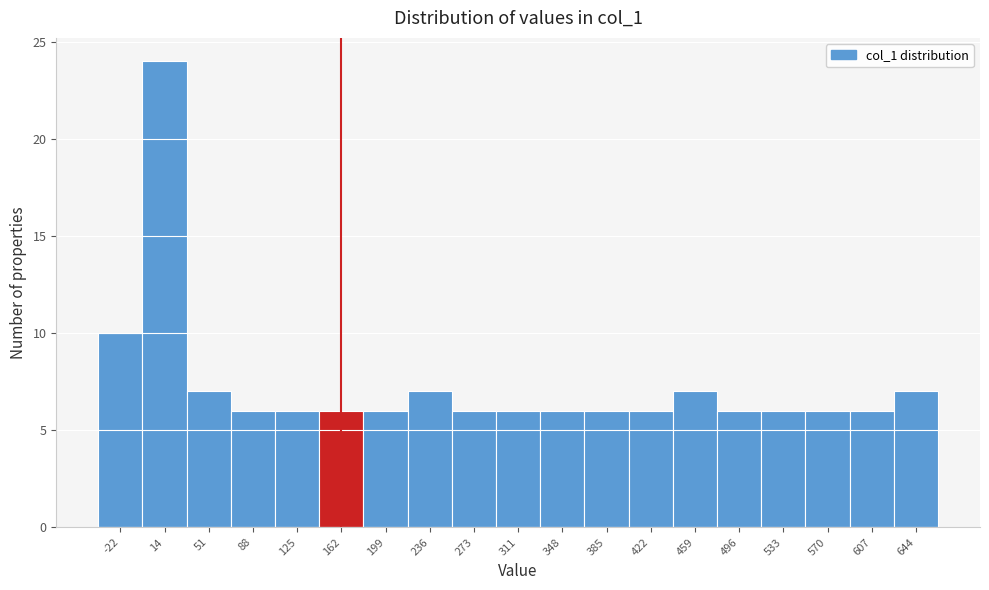

Reading left to right, transcribe this chart: for each bar, give the range it covers on the x-axis and its height. Neither the bar edges nor the heights are printed on the chart, so give them approximately, as read against the axes.

-40 to -5: 10
-5 to 35: 24
35 to 70: 7
70 to 105: 6
105 to 145: 6
145 to 180: 6
180 to 220: 6
220 to 255: 7
255 to 290: 6
290 to 330: 6
330 to 365: 6
365 to 405: 6
405 to 440: 6
440 to 480: 7
480 to 515: 6
515 to 550: 6
550 to 590: 6
590 to 625: 6
625 to 665: 7